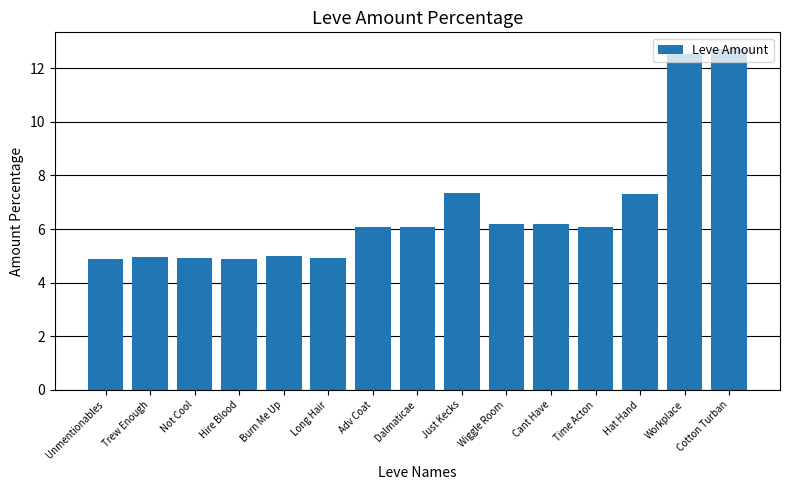

The value at Dalmaticae is 1.7. True or false?

False